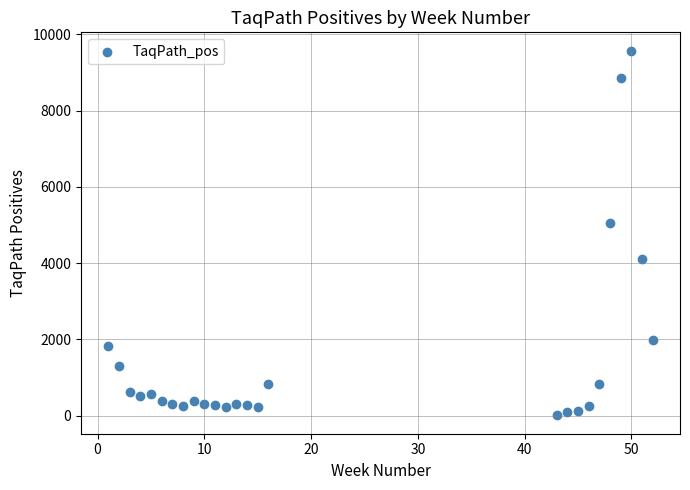

What Y value in the scatter plot is closest to 4791?

5053